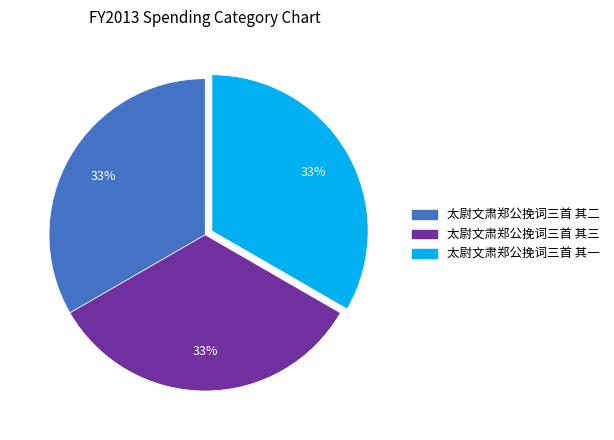

True or false: 太尉文肃郑公挽词三首 其二 accounts for 24% of the total.

False